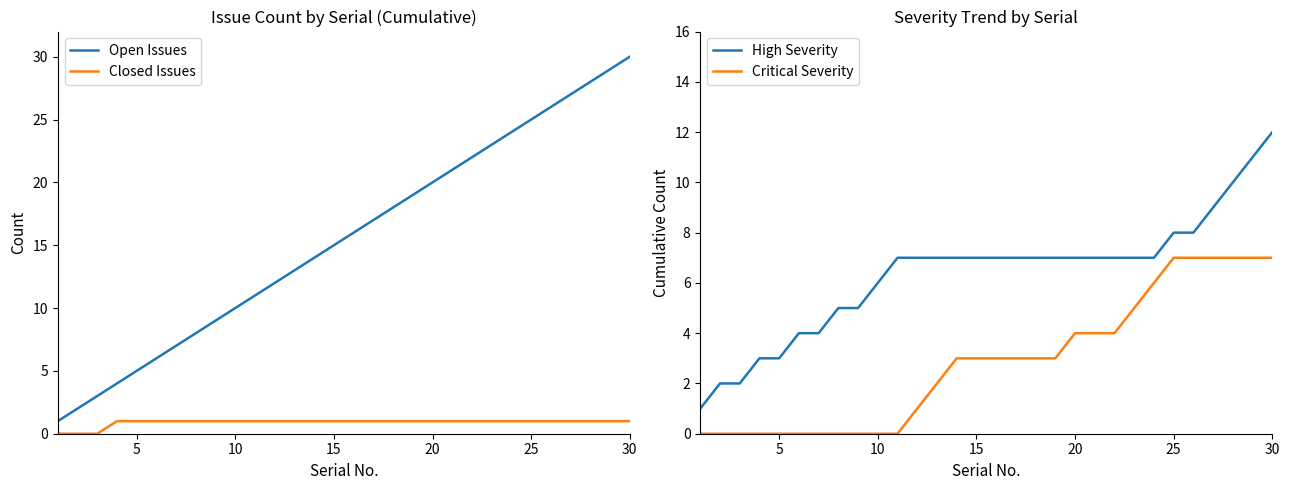

True or false: Open Issues and Closed Issues cross at least once.

False